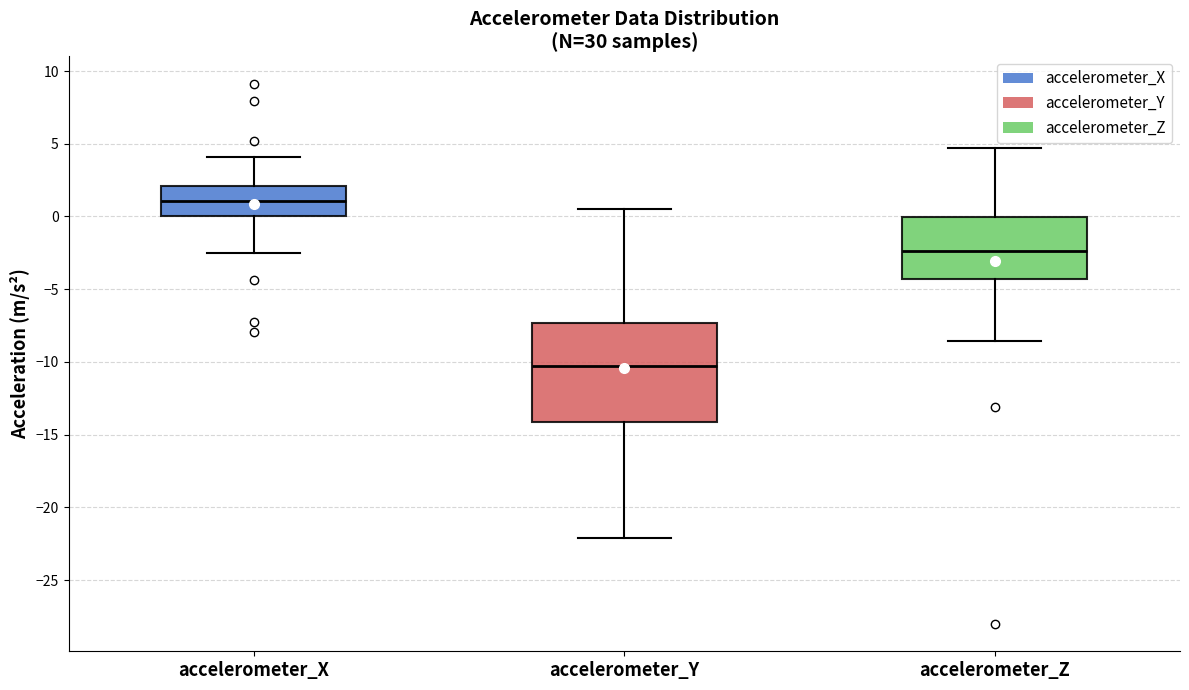

Reading left to right, transcribe this box plot: for each box, give where its median line is, the range the box spans, and where its two whiskers end, as read against the y-axis. The values are not printed on the chart, so give them approximately, as read against the axis.

accelerometer_X: median 1.0, box 0.0 to 2.0, whiskers -2.5 to 4.0
accelerometer_Y: median -10.5, box -14.0 to -7.5, whiskers -22.0 to 0.5
accelerometer_Z: median -2.5, box -4.5 to 0.0, whiskers -8.5 to 4.5